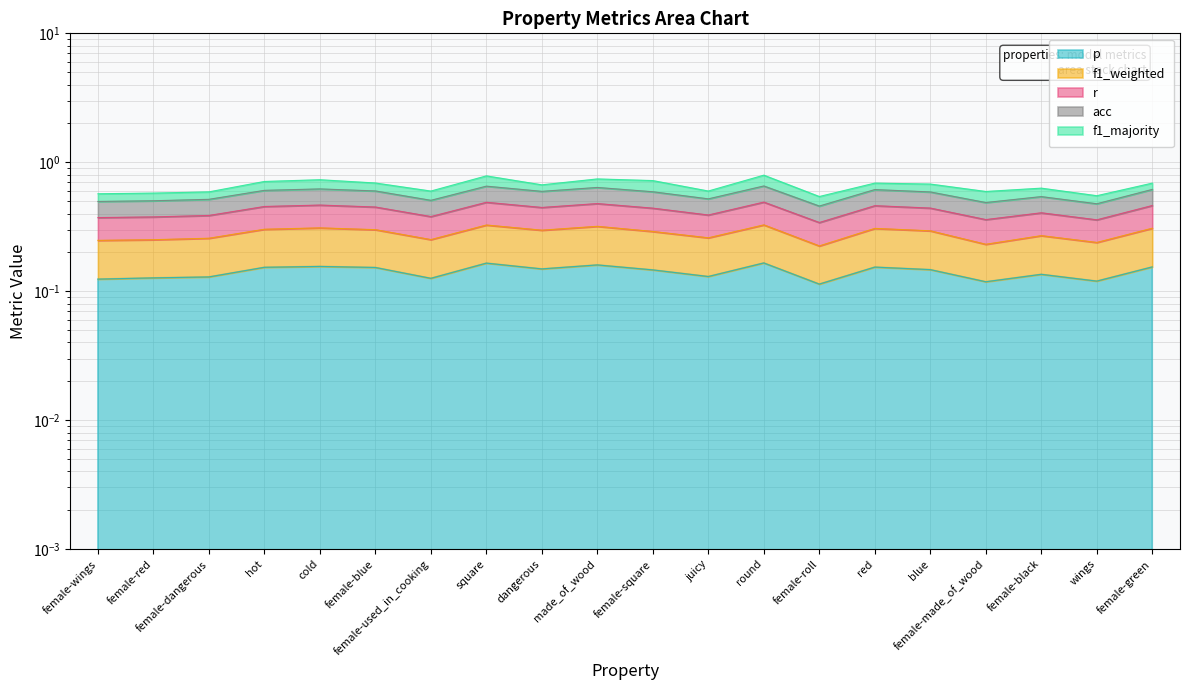

What is the difference between the second highest and second lowest values in the acc series?

0.1